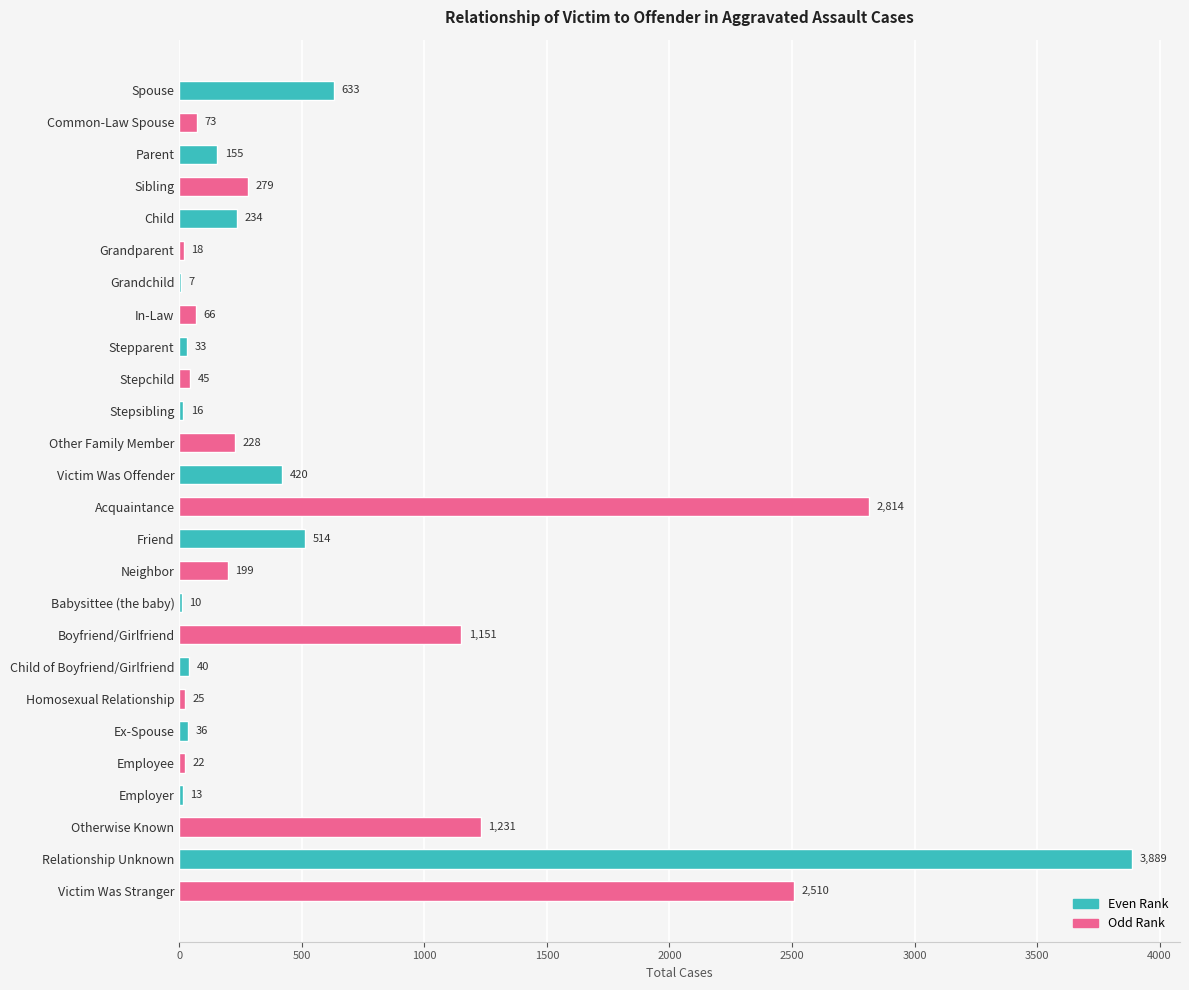

What is the ratio of the value at Victim Was Offender to the value at Other Family Member?

1.8